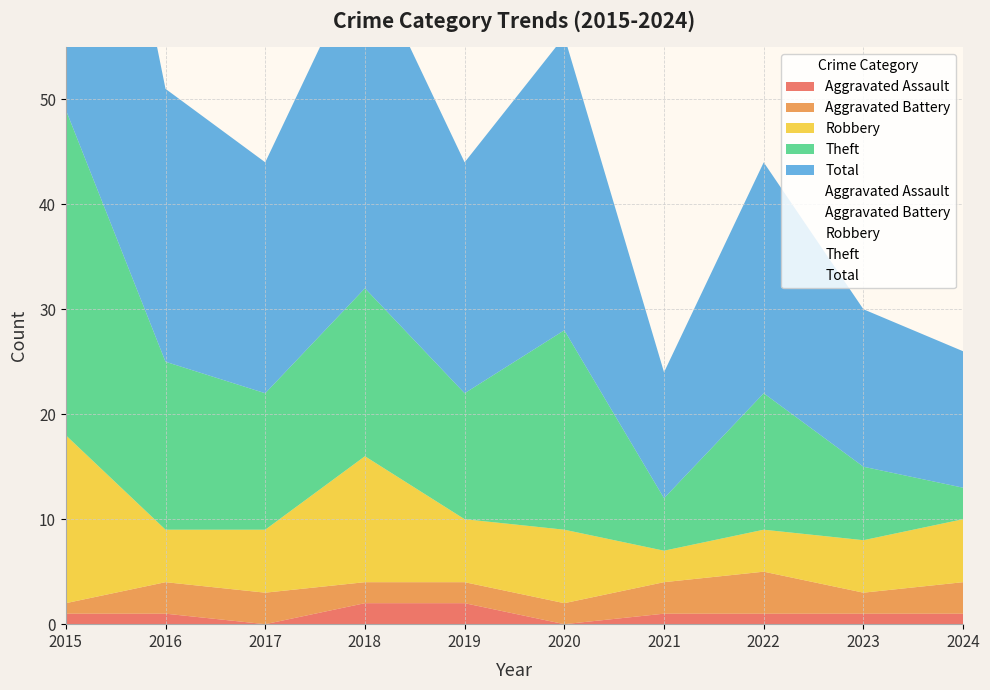

How many lines are shown in the chart?

5